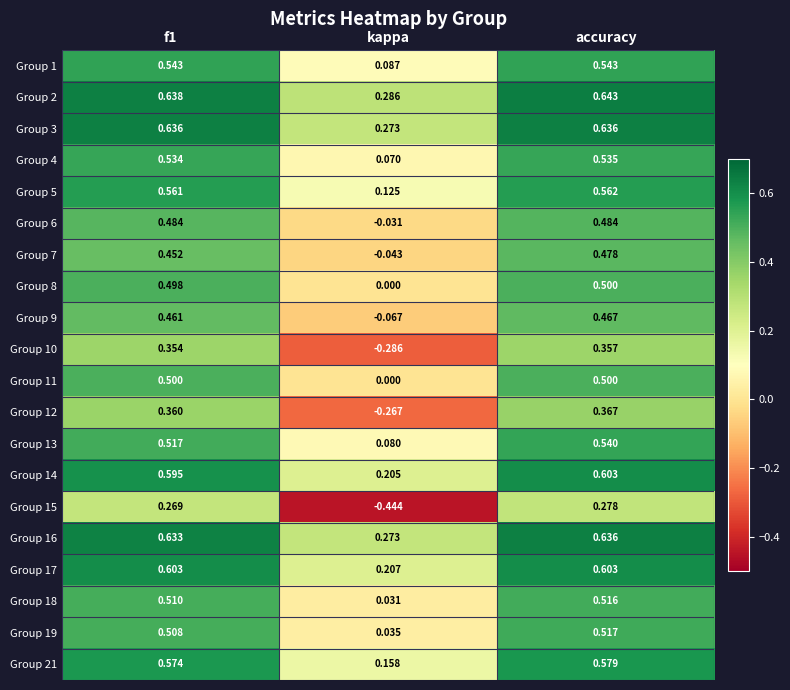

At which category is the sum across all series the highest?

accuracy